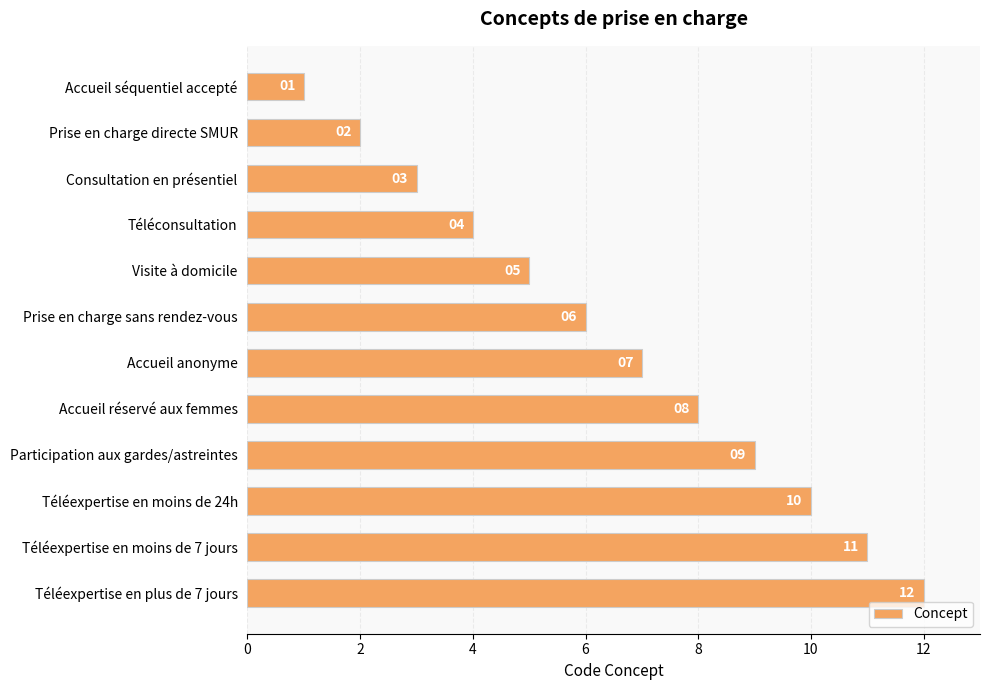

Which label corresponds to the largest value in the chart?

Téléexpertise en plus de 7 jours